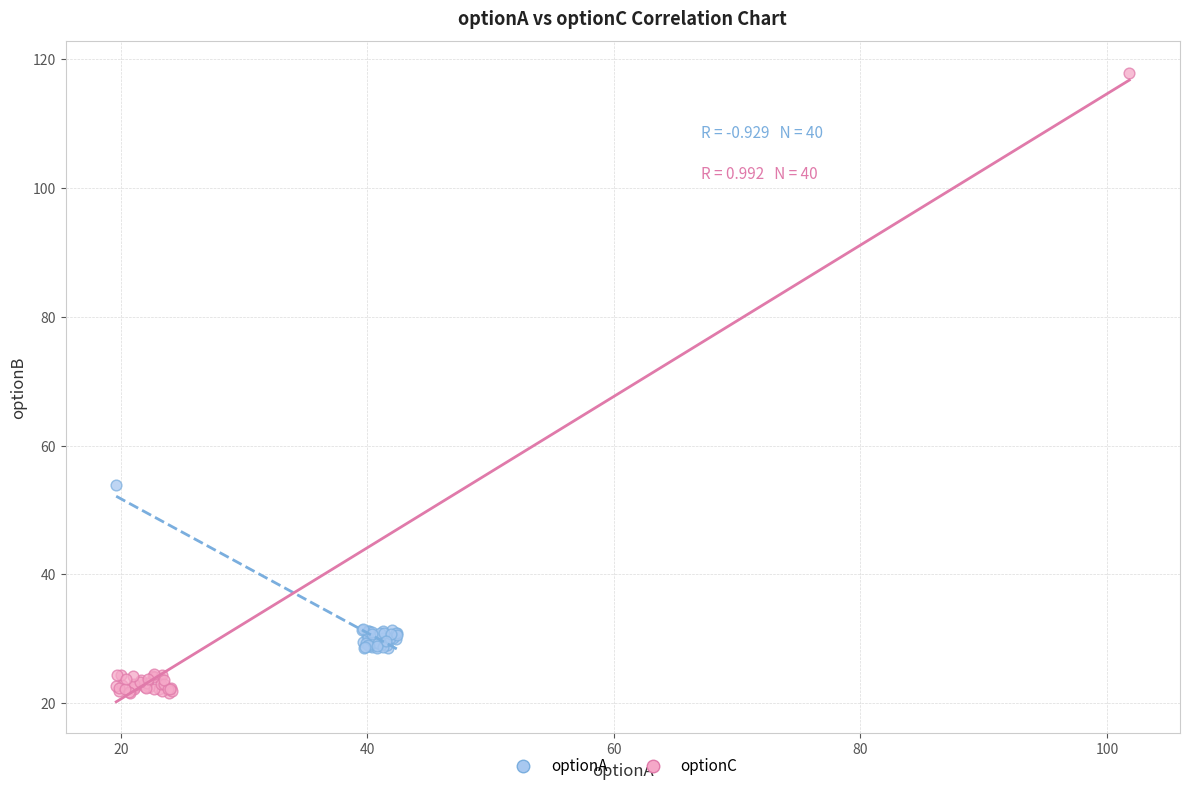

Which series has the widest spread of Y values?

optionC